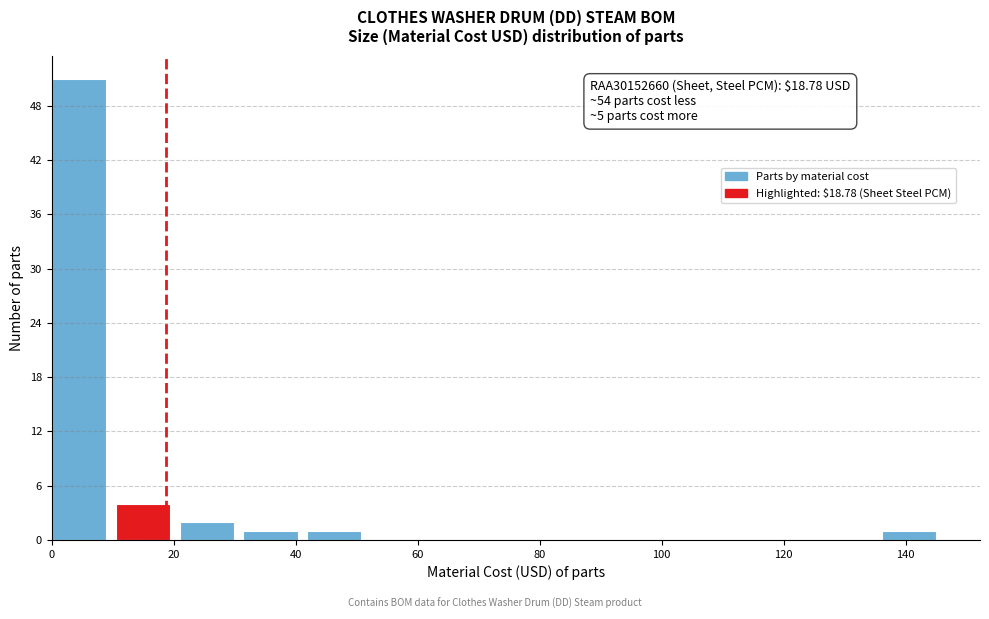

Over which range of the x-axis is the bar tallest?

0 to 10